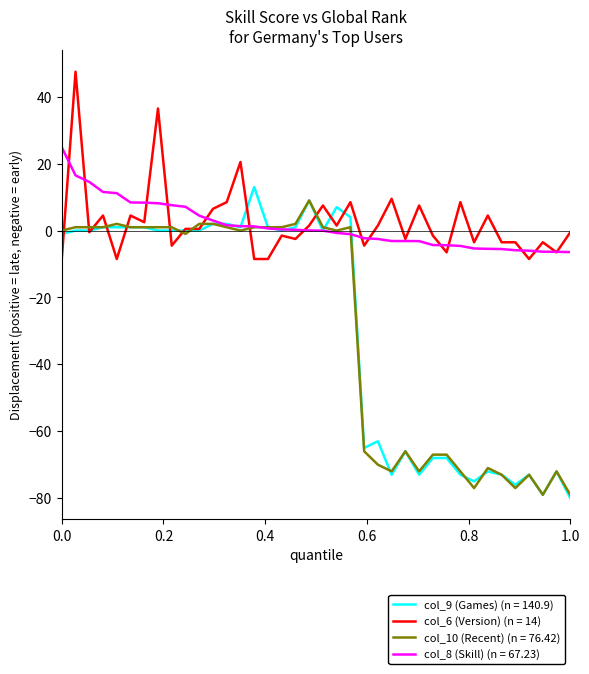

True or false: col_6 (Version) (n = 14) and col_10 (Recent) (n = 76.42) intersect in this chart.

True